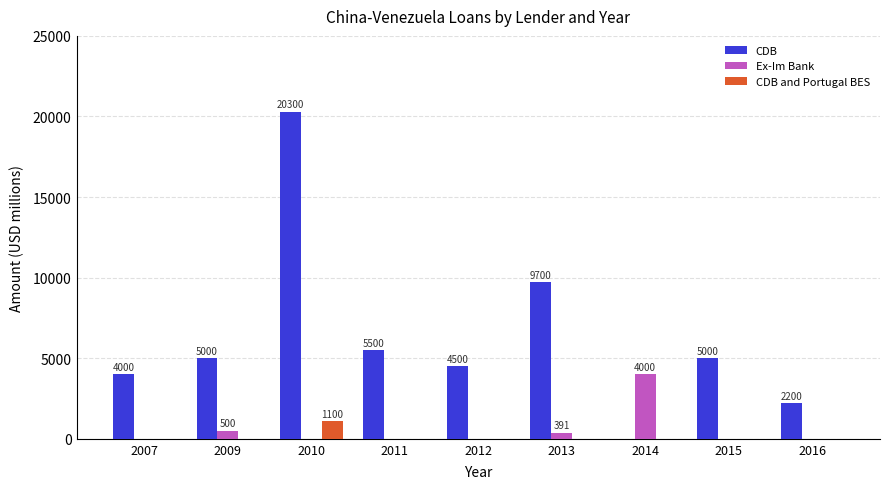

Is the value of CDB and Portugal BES at 2009 greater than the value of CDB at 2009?

No